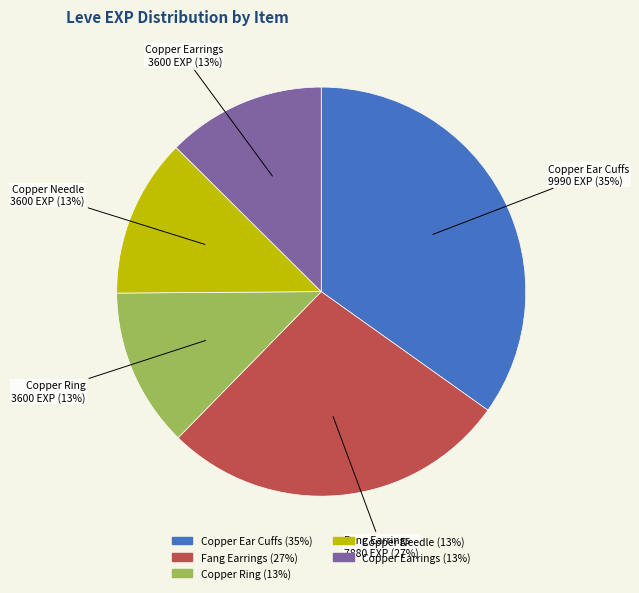

Is there a majority slice in this chart?

No